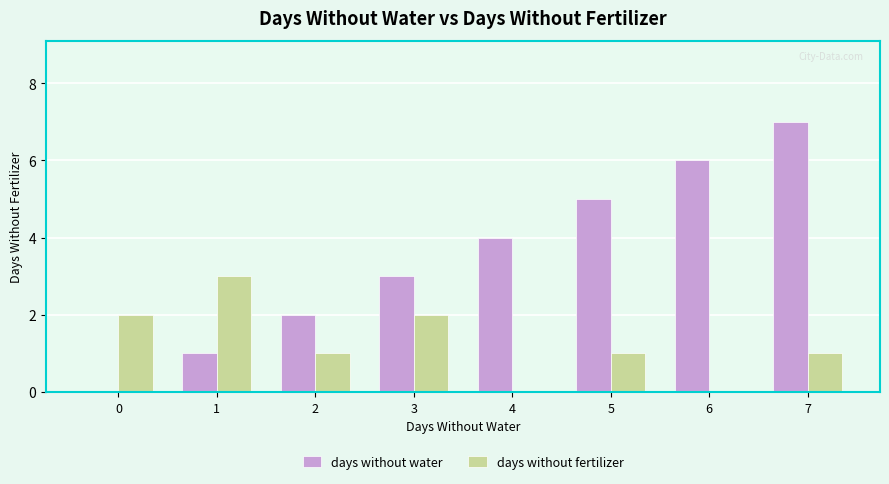

What is the sum of the days without water values at 2 and 0?

2